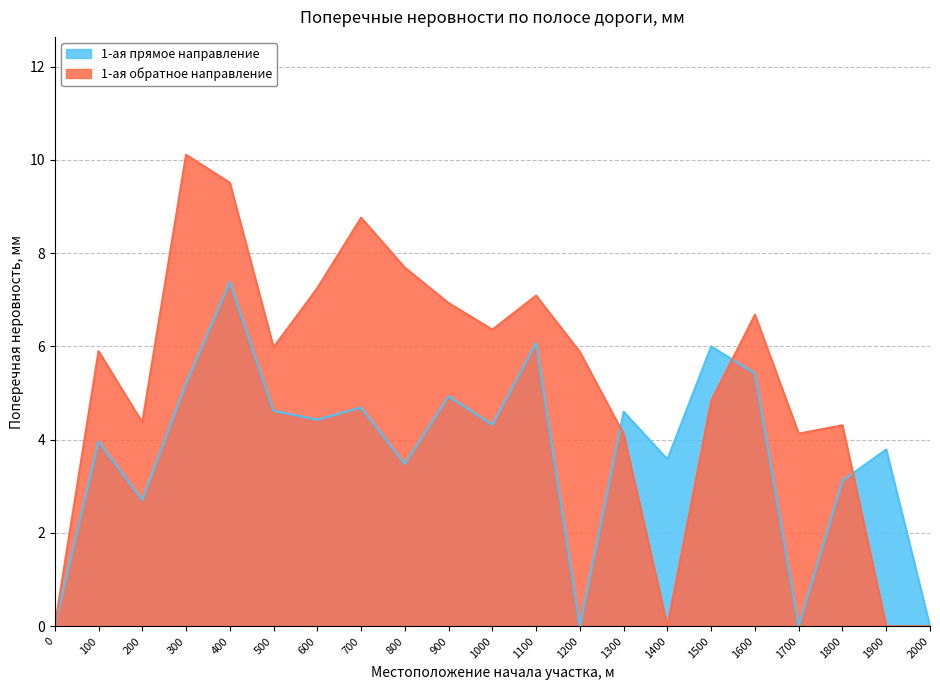

Is it true that 1-ая обратное направление equals 5.9 at 100?

True